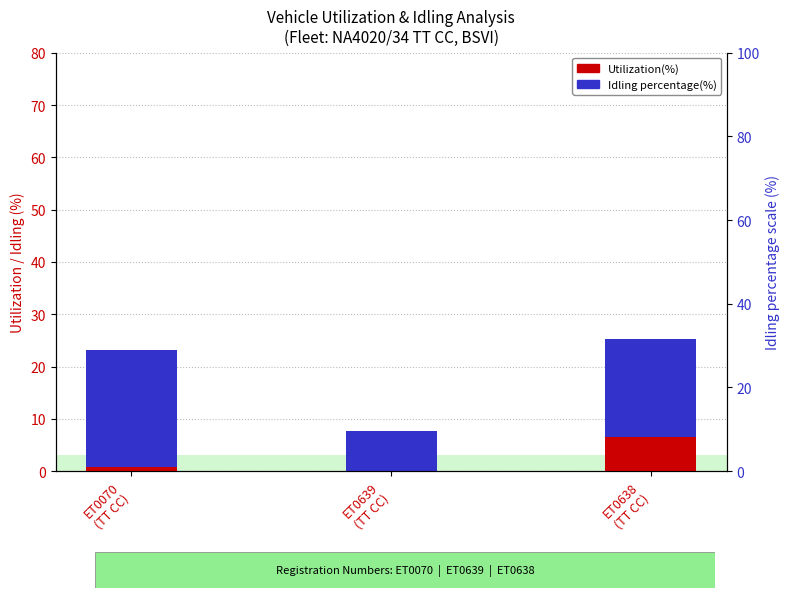

Which category has the lowest value in the Utilization(%) series?

ET0639
(TT CC)